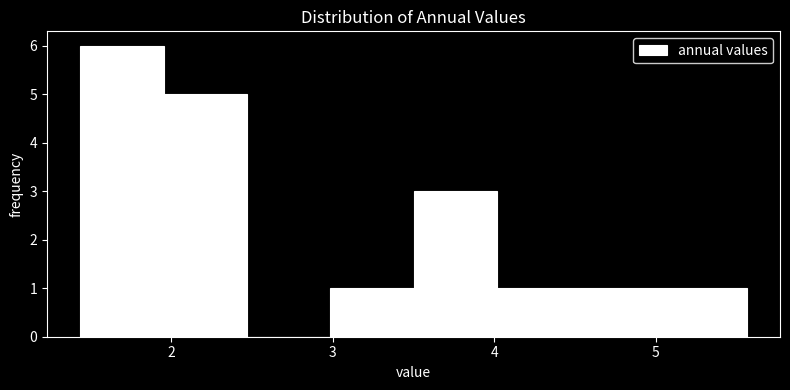

Reading left to right, transcribe this chart: for each bar, give the range it covers on the x-axis and its height. Neither the bar edges nor the heights are printed on the chart, so give them approximately, as read against the axes.

1.4 to 2.0: 6
2.0 to 2.5: 5
2.5 to 3.0: 0
3.0 to 3.5: 1
3.5 to 4.0: 3
4.0 to 4.5: 1
4.5 to 5.0: 1
5.0 to 5.6: 1